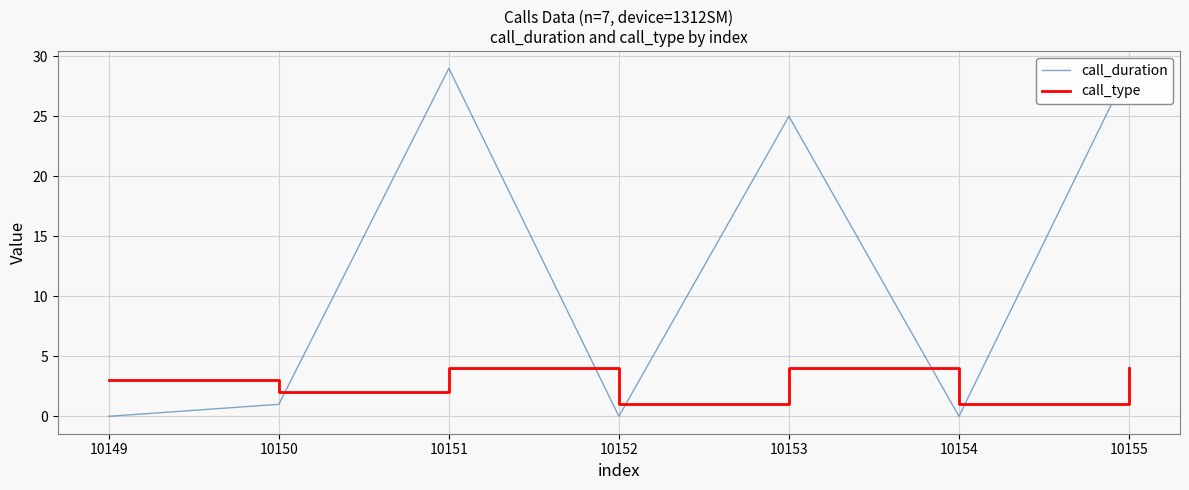

Where is the first local minimum for call_duration?

10152